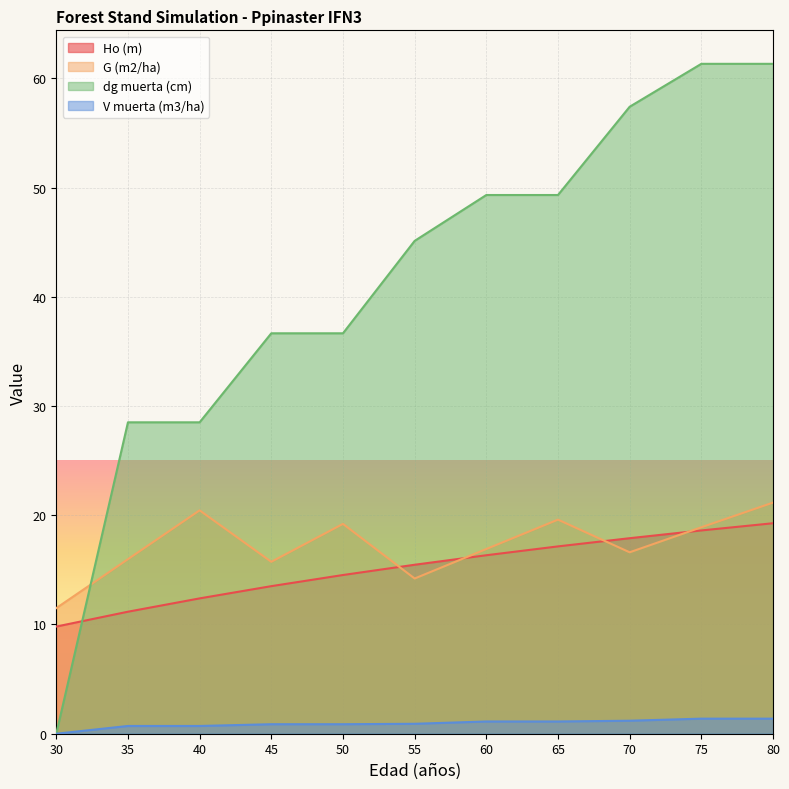

What is the difference between the dg muerta (cm) values at 35 and 80?

32.8